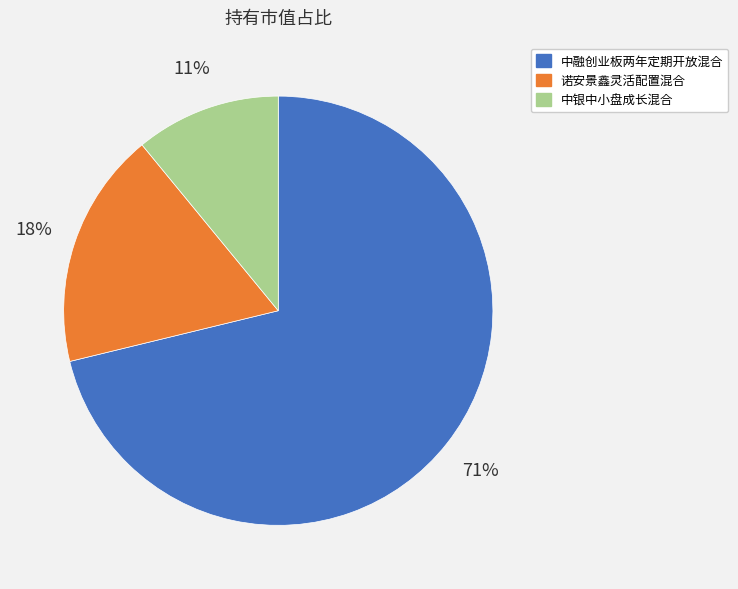

How many slices are in this pie chart?

3